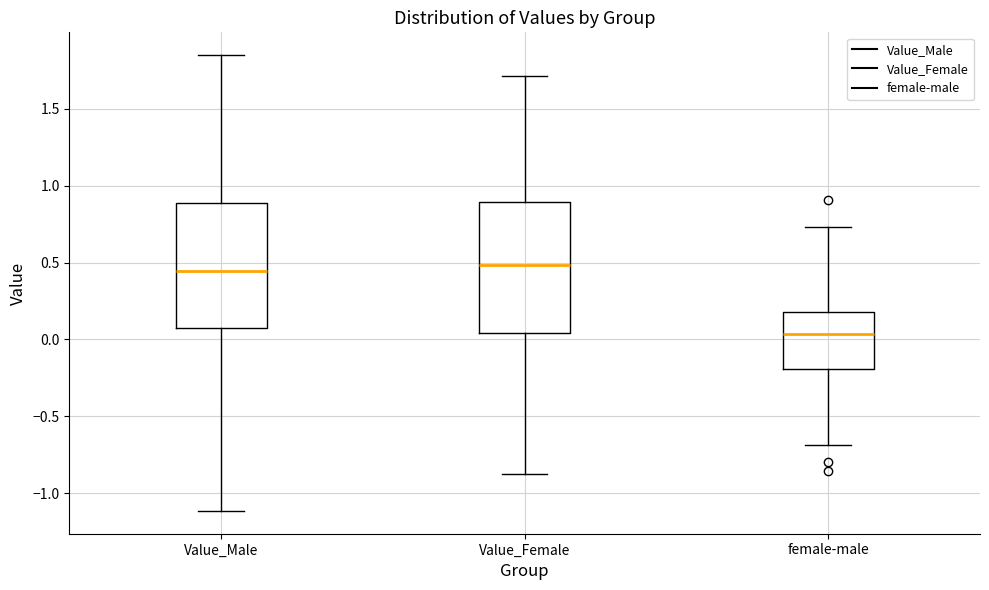

Where does the median line of the box for Value_Male sit on the y-axis? The values are not printed on the chart, so give them approximately, as read against the axis.

0.45